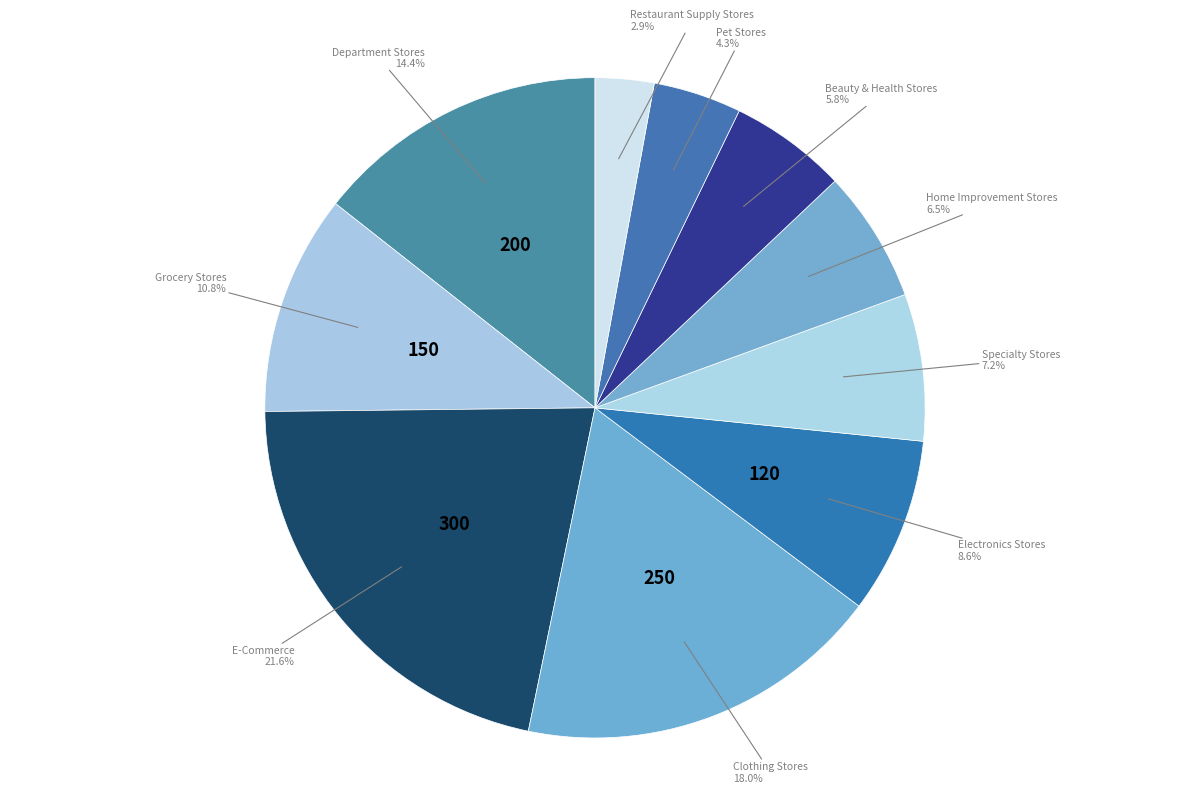

Do Electronics Stores and Specialty Stores together represent more than half of the pie?

No